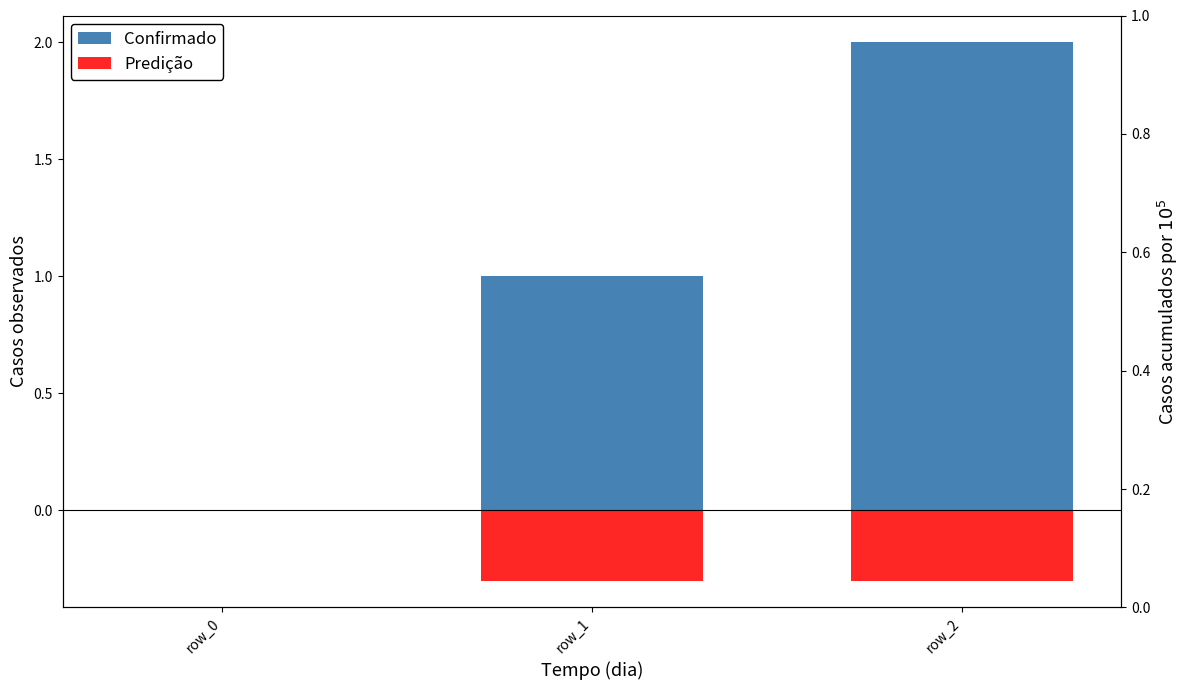

Is it true that Predição equals -0.3 at row_1?

True